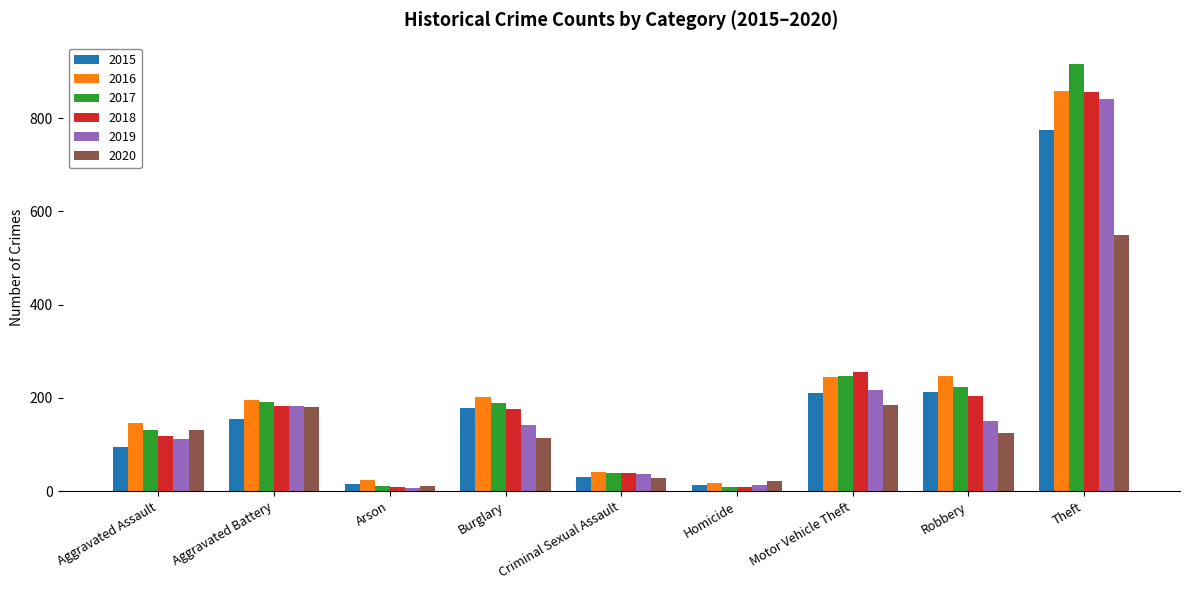

At which label does 2016 reach its peak?

Theft